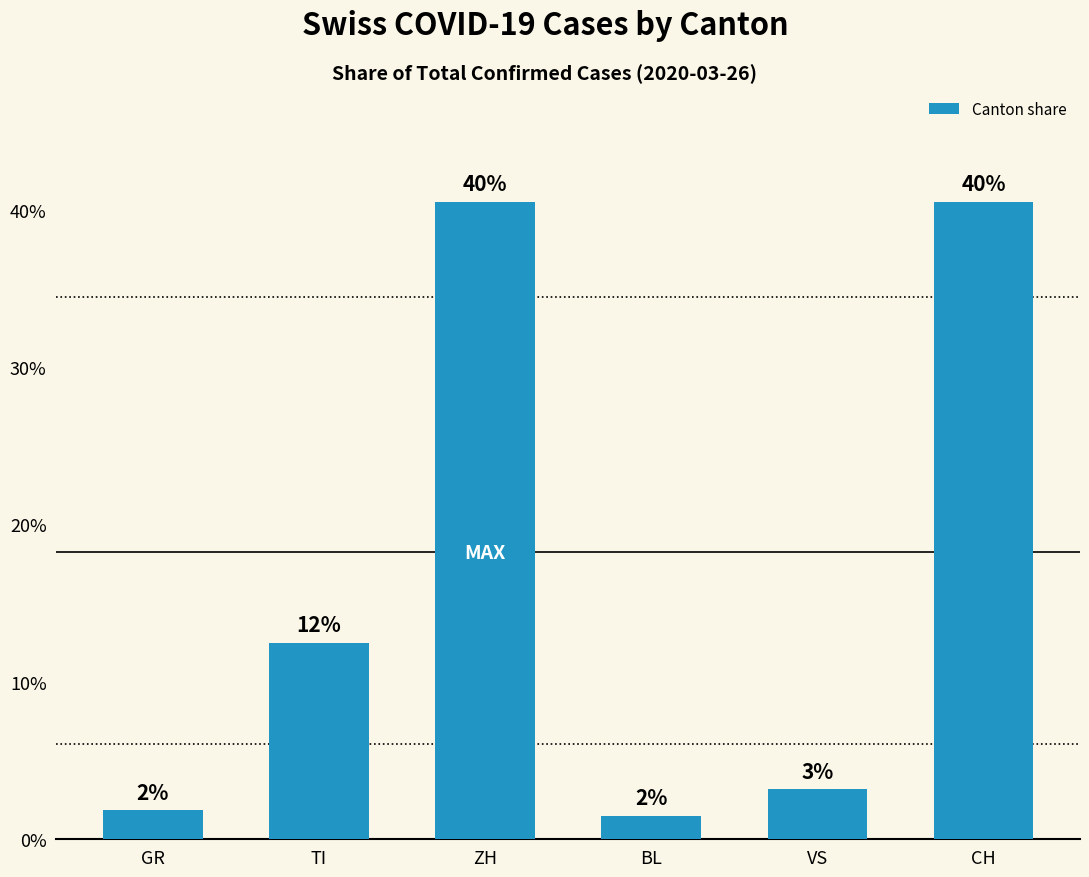

Approximately how many times larger is the value at VS compared to CH?

0.1